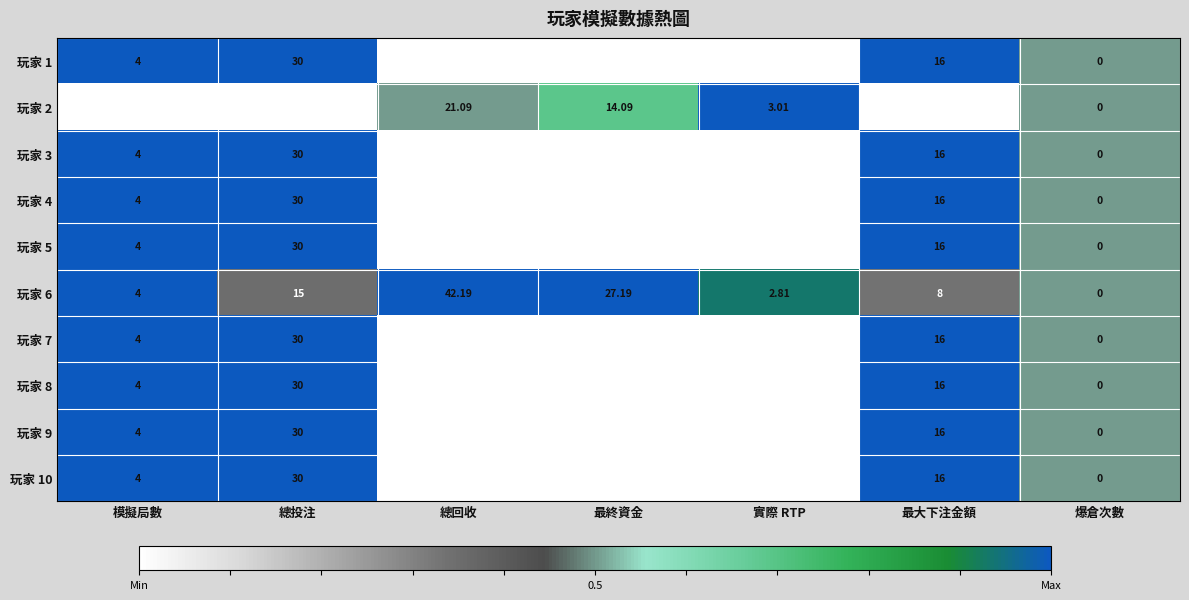

At which label does 玩家 10 first exceed 0?

模擬局數